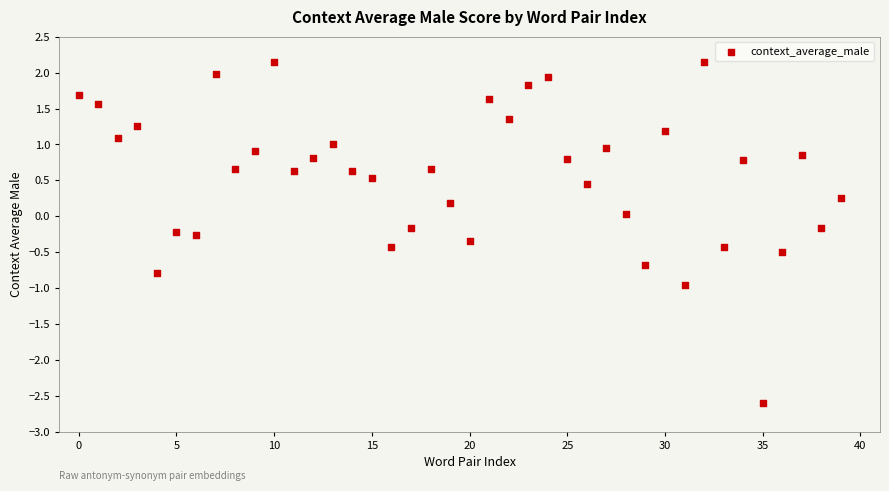

What is the range of Y values (max minus min)?

4.8